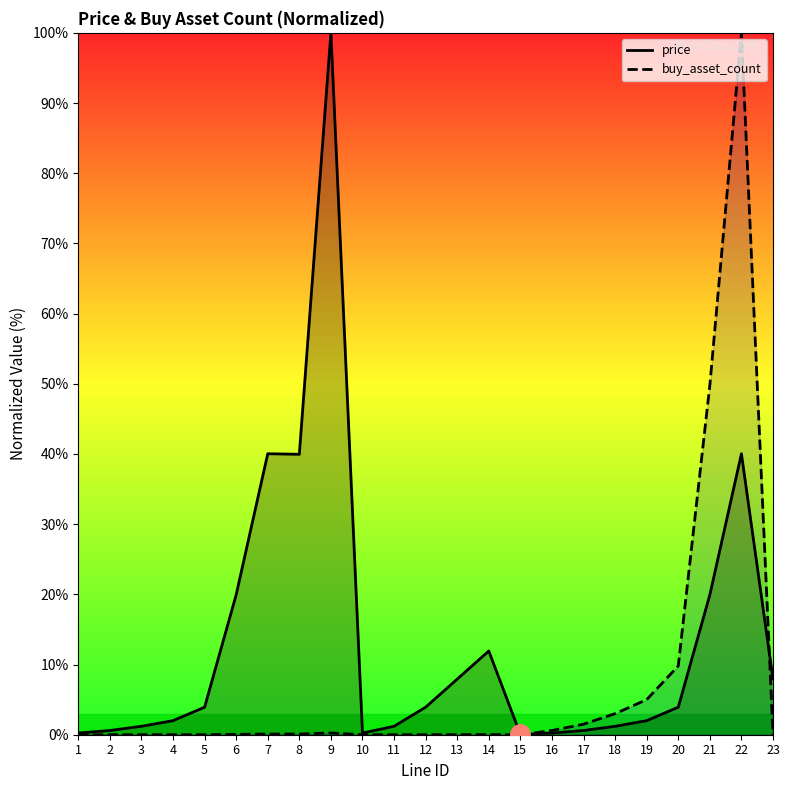

What is the difference between the highest and lowest values at 3?

1.2